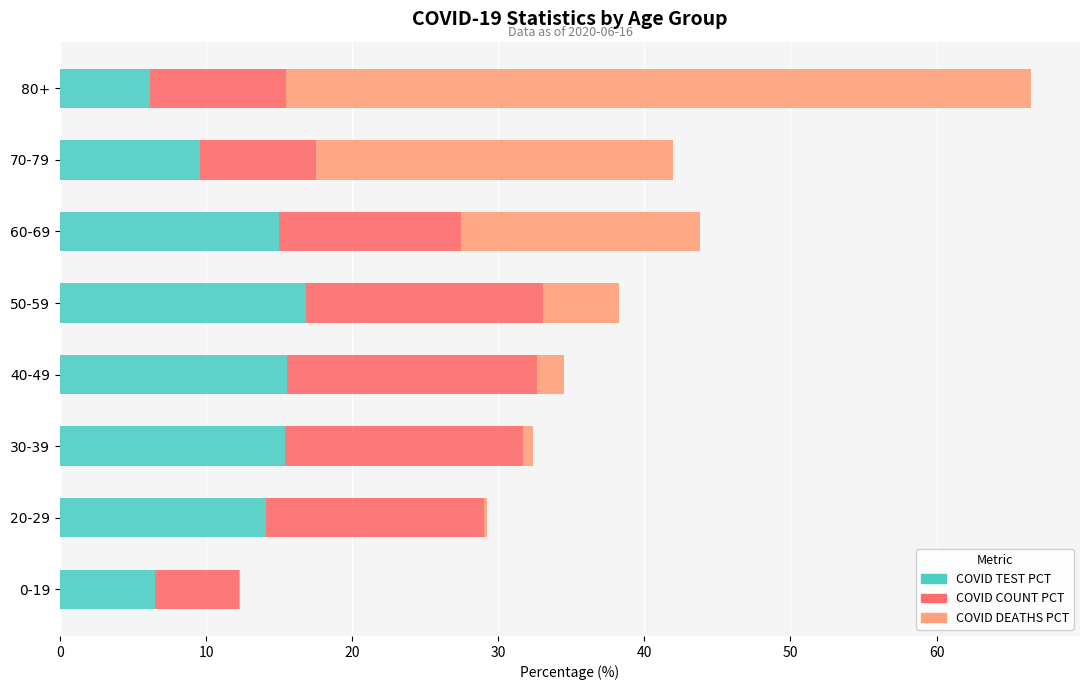

Where is COVID TEST PCT nearest to the value 11?

70-79